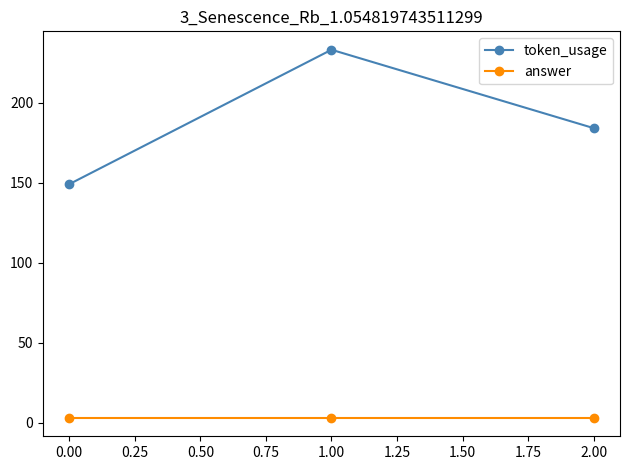

What is the difference between the maximum and minimum values in the token_usage series?

84